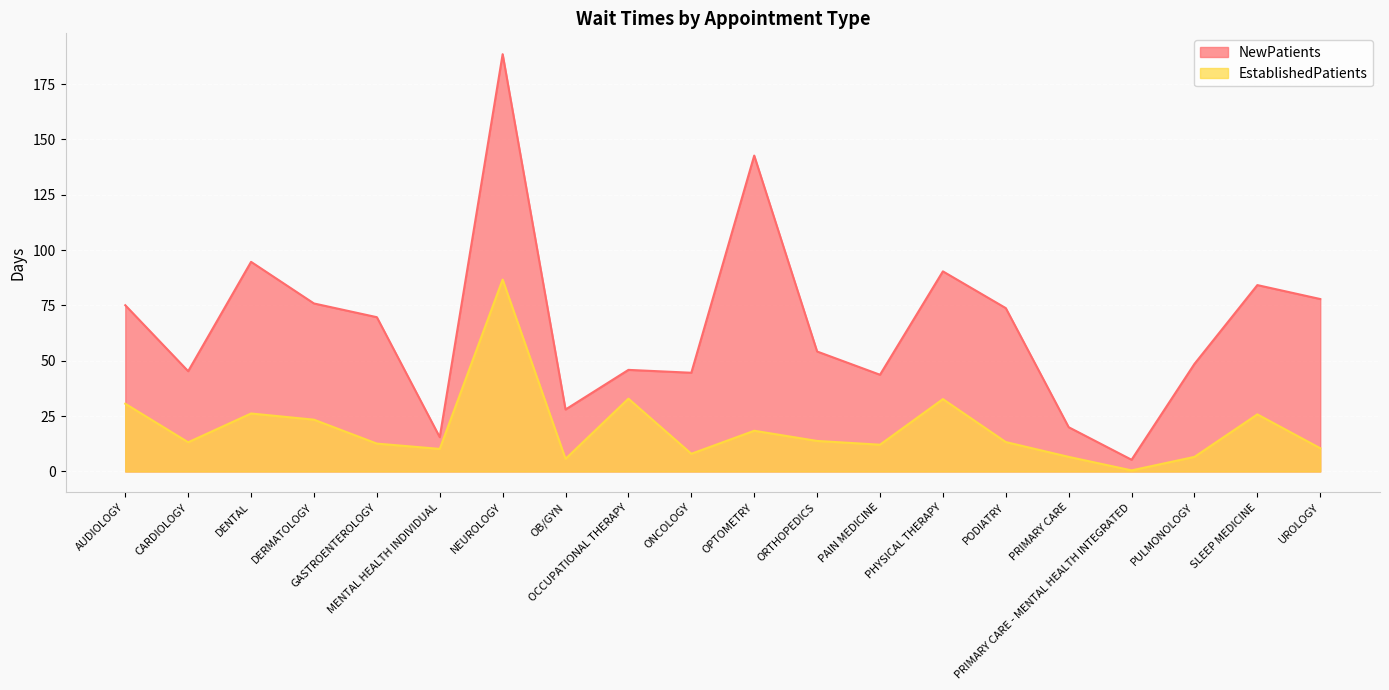

The value of EstablishedPatients at PRIMARY CARE is 8.7. True or false?

False